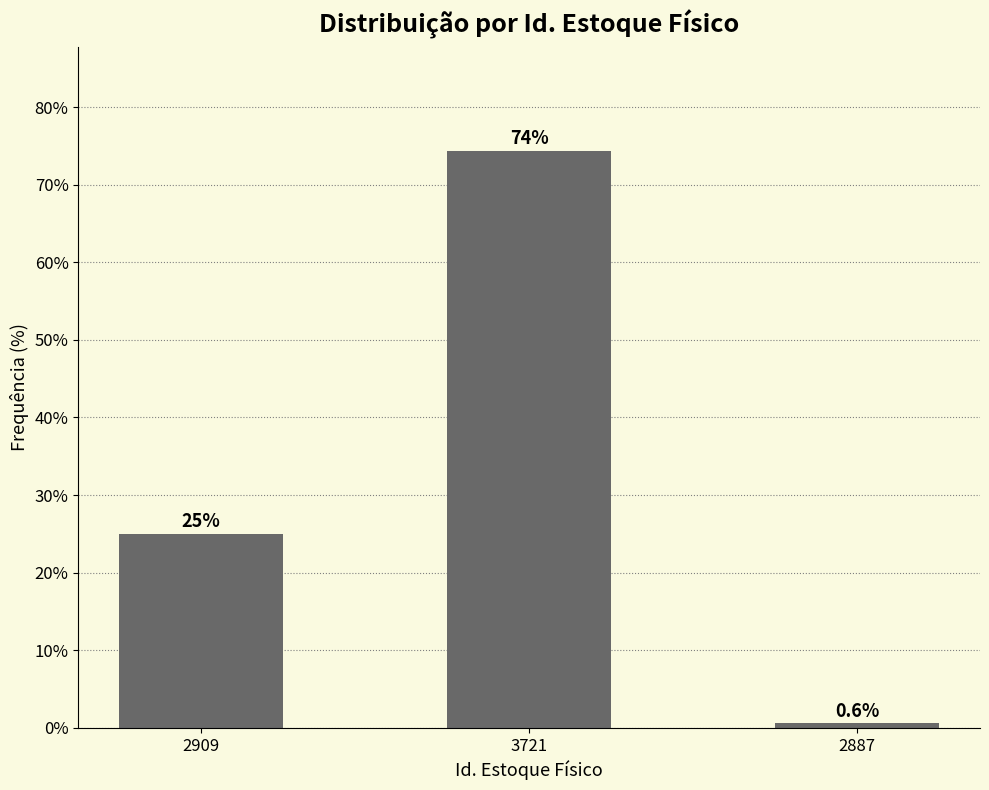

Reading left to right, transcribe all the data shown in this chart.

2909=25.0	3721=74.4	2887=0.6